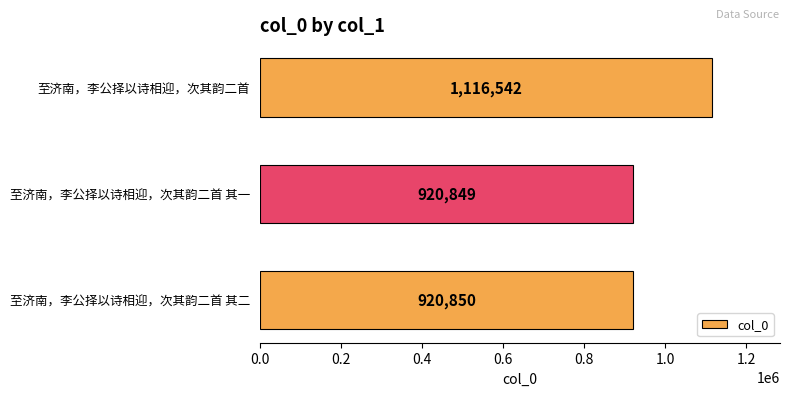

True or false: the data shows 1116542 at 至济南，李公择以诗相迎，次其韵二首.

True